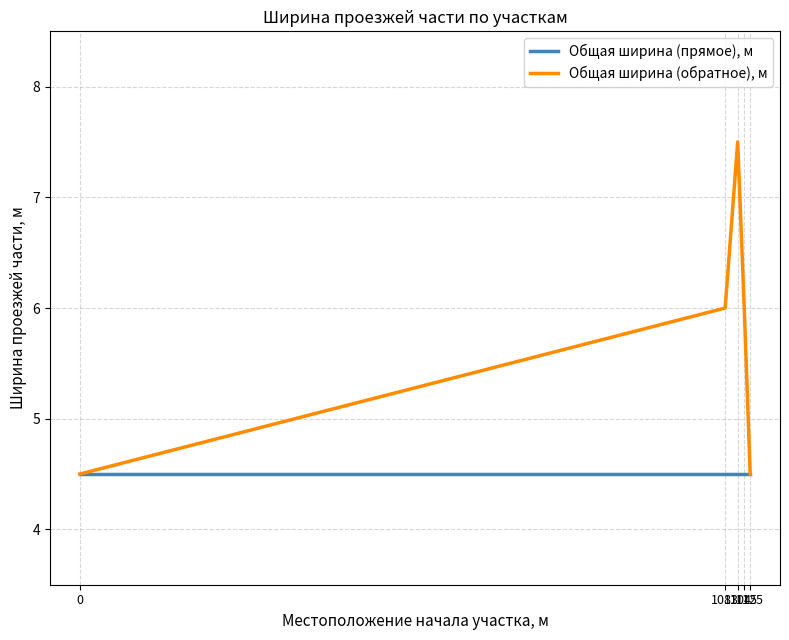

How many distinct data groups are displayed?

2